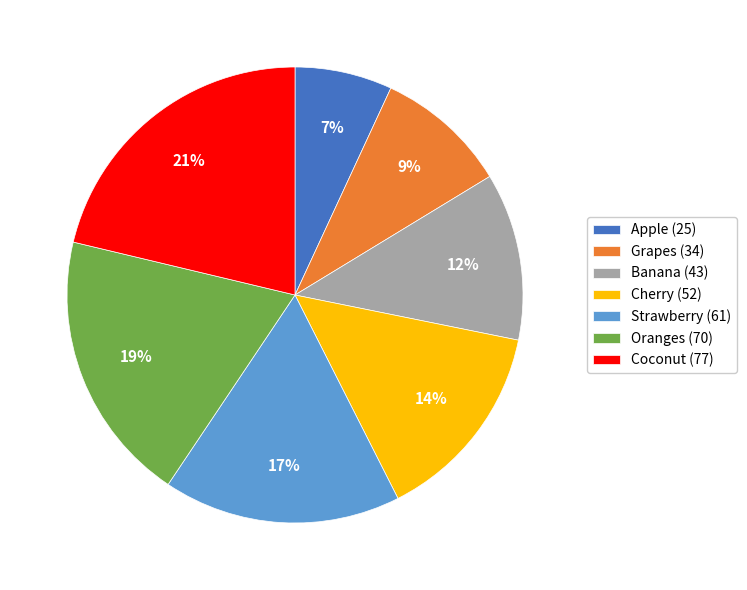

Approximately how many times larger is the value at Apple (25) compared to Cherry (52)?

0.5